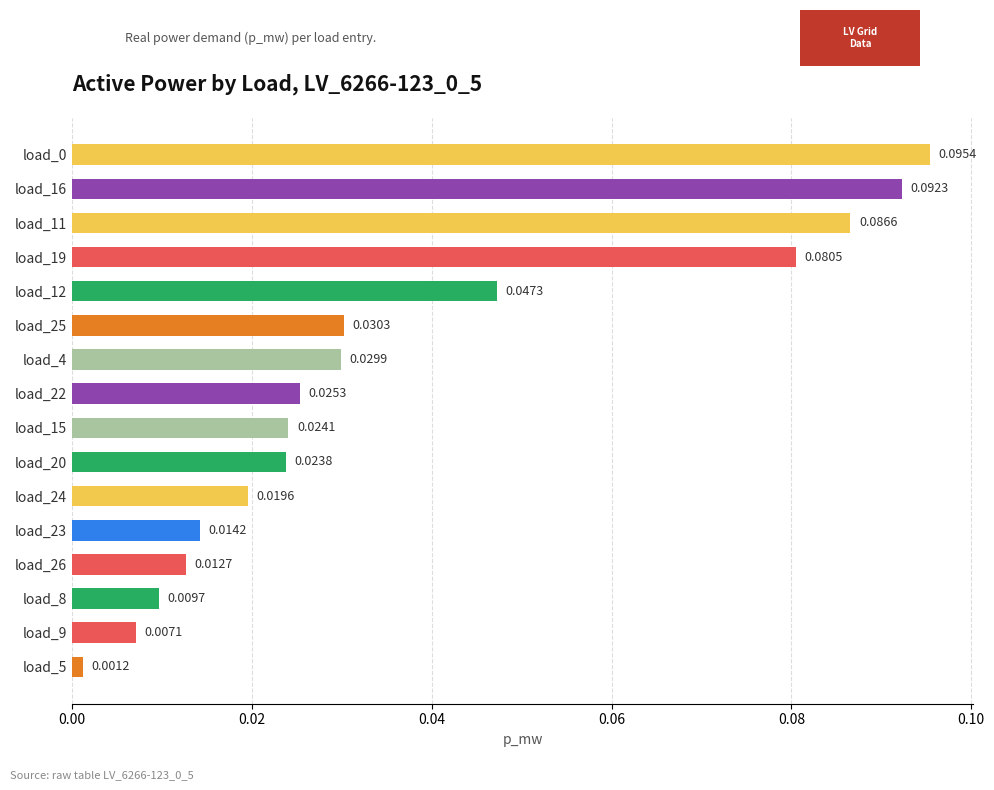

What is the sum of all values?

0.6